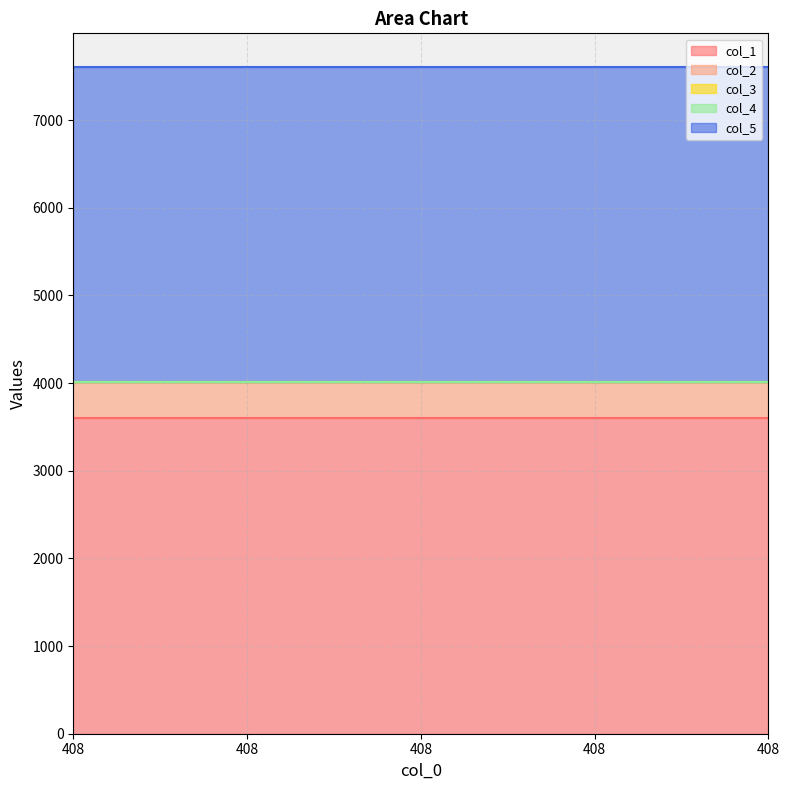

List the labels in order of col_4 value, largest first.

408, 408, 408, 408, 408